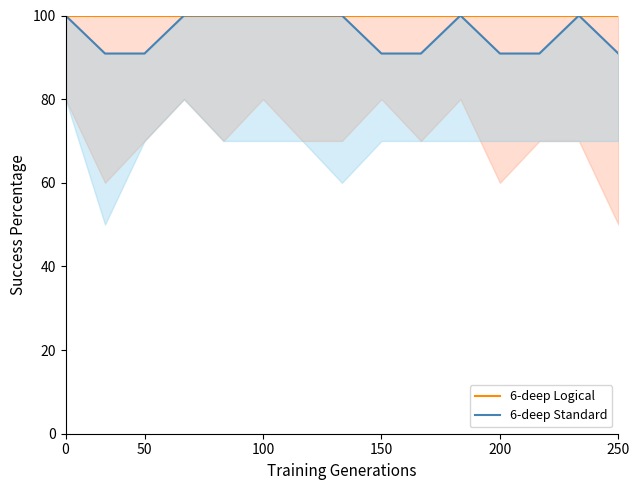

True or false: 6-deep Logical and 6-deep Standard intersect in this chart.

False